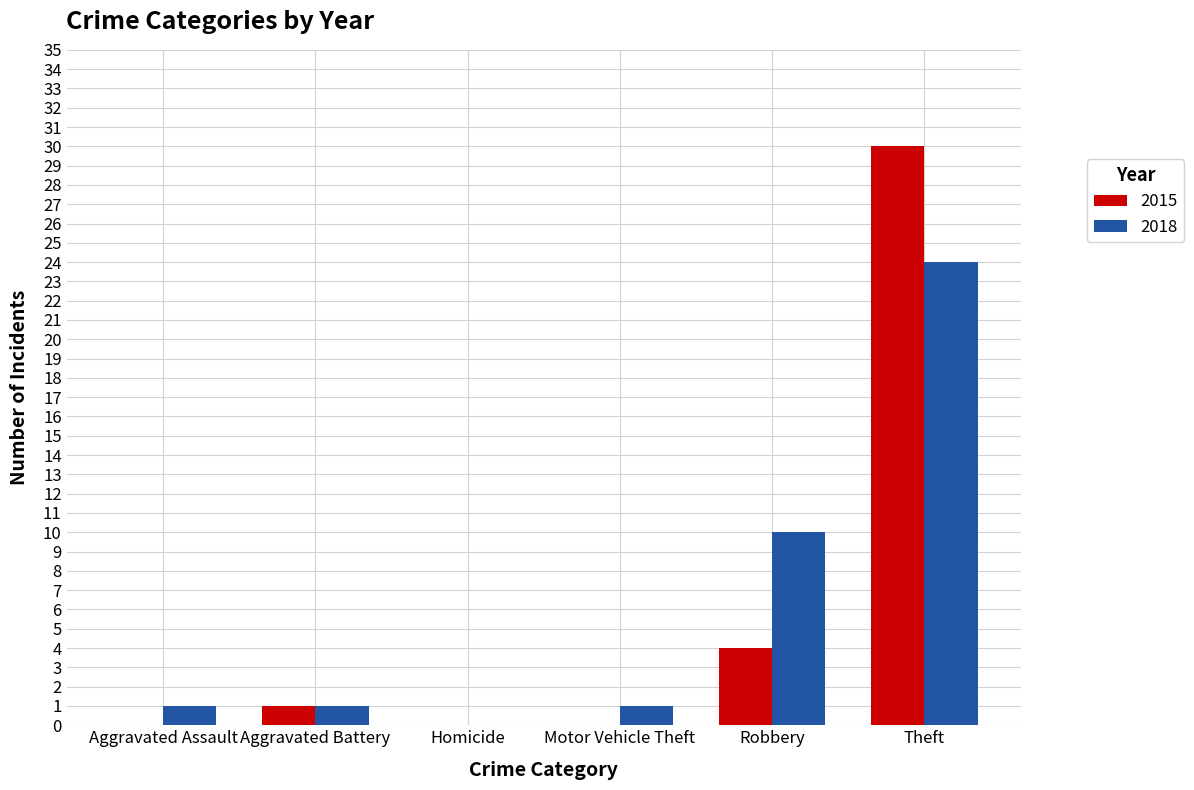

The 2015 series shows 21 at Homicide. True or false?

False